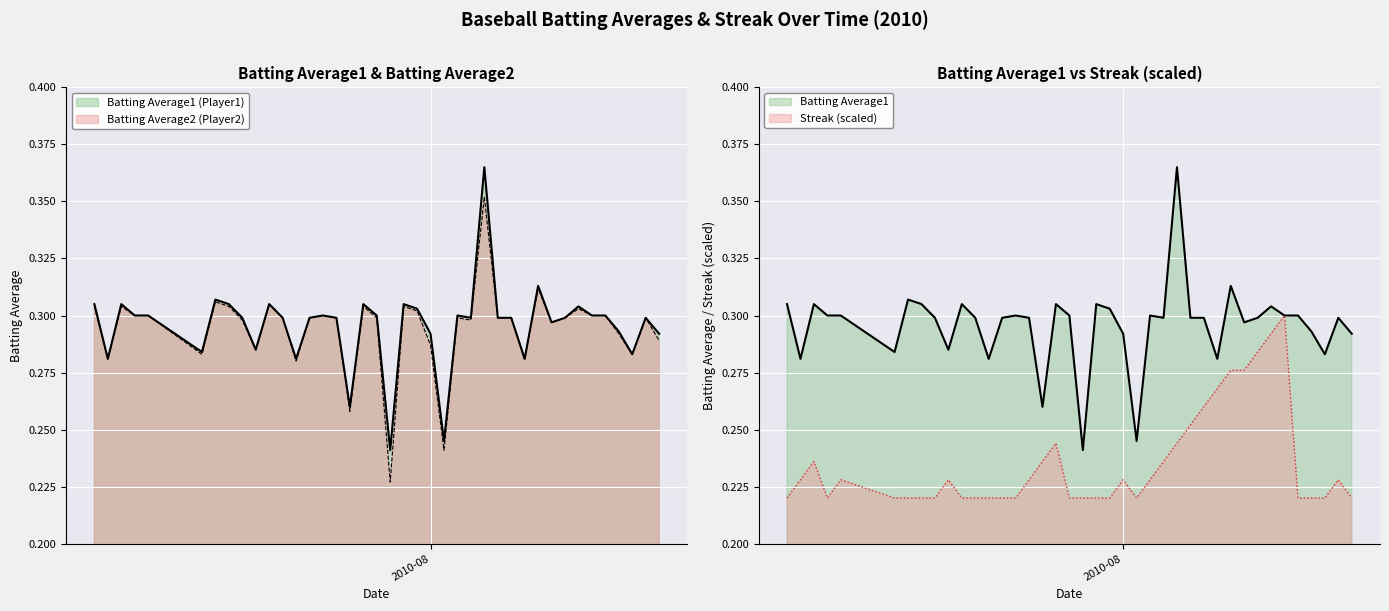

Between 2010-07-31 and 2010-08-09, which series saw the biggest shift?

Streak